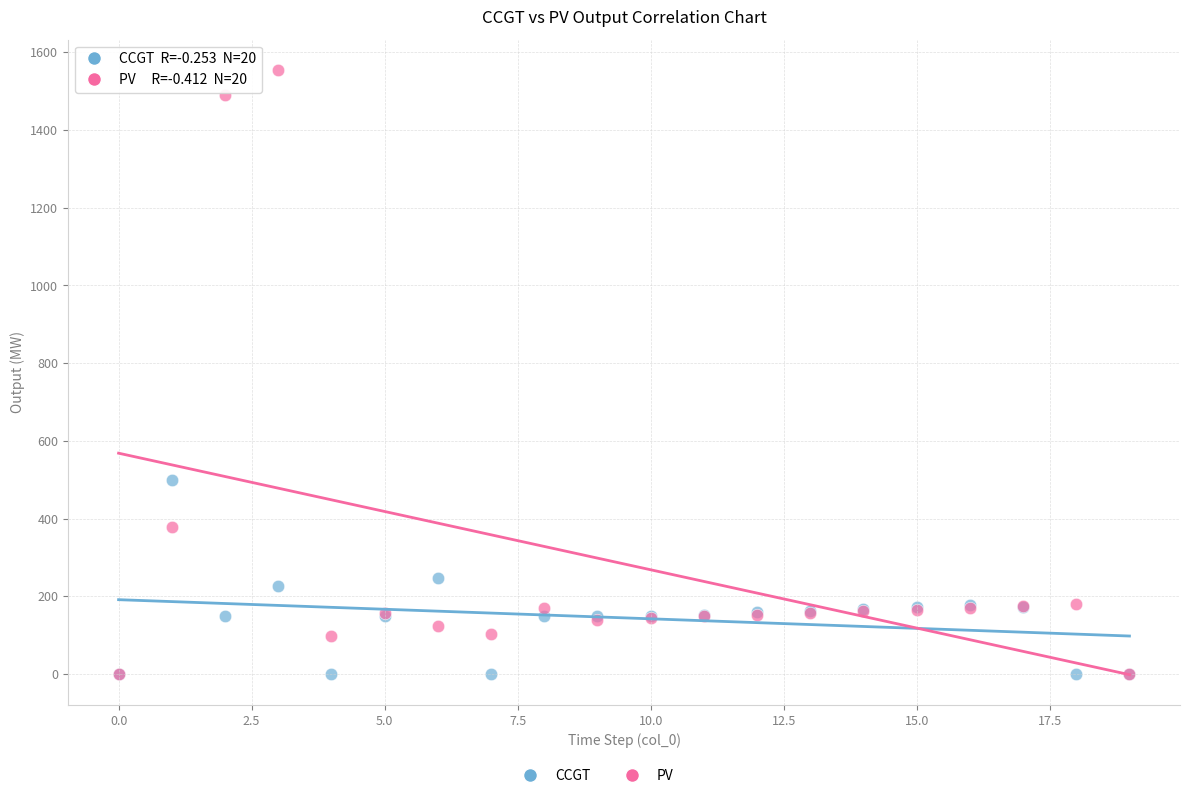

Which series contains the highest Y value?

PV